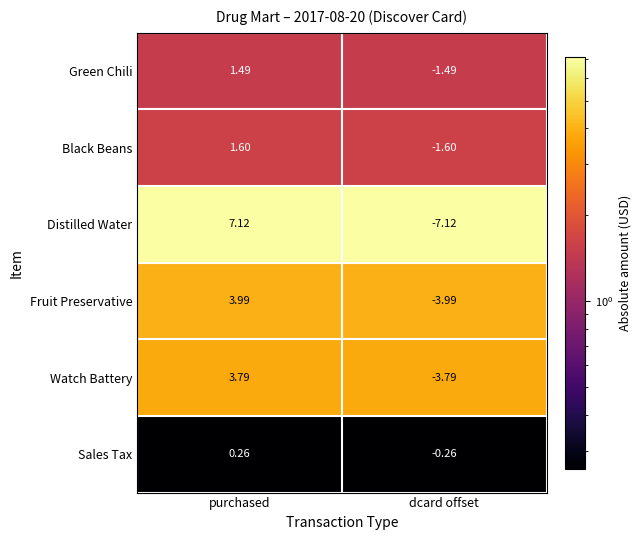

At which label does Green Chili reach its minimum?

dcard offset